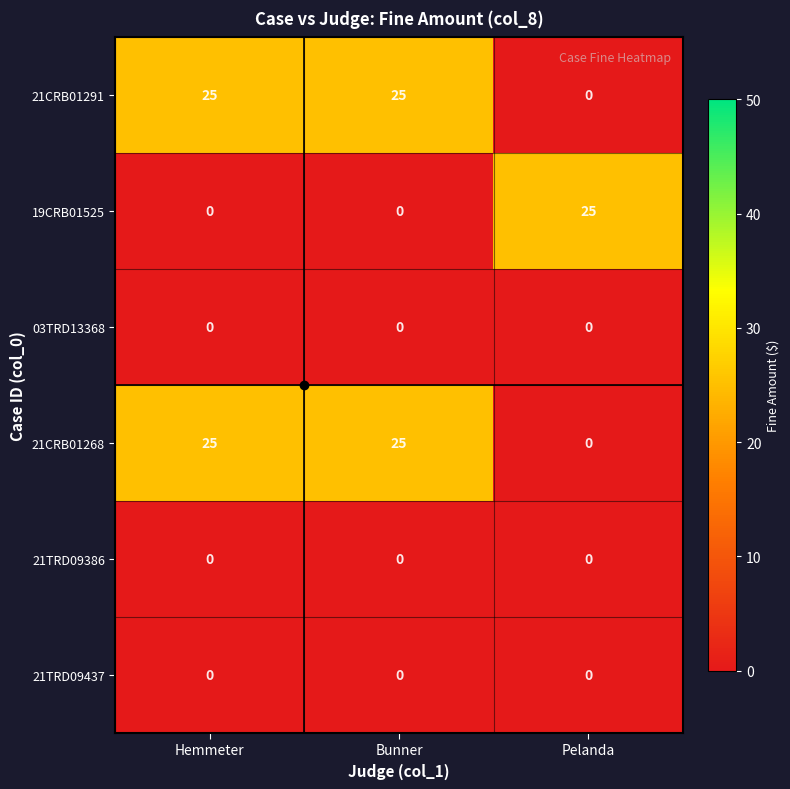

Is it true that 21CRB01268 equals 9 at Bunner?

False